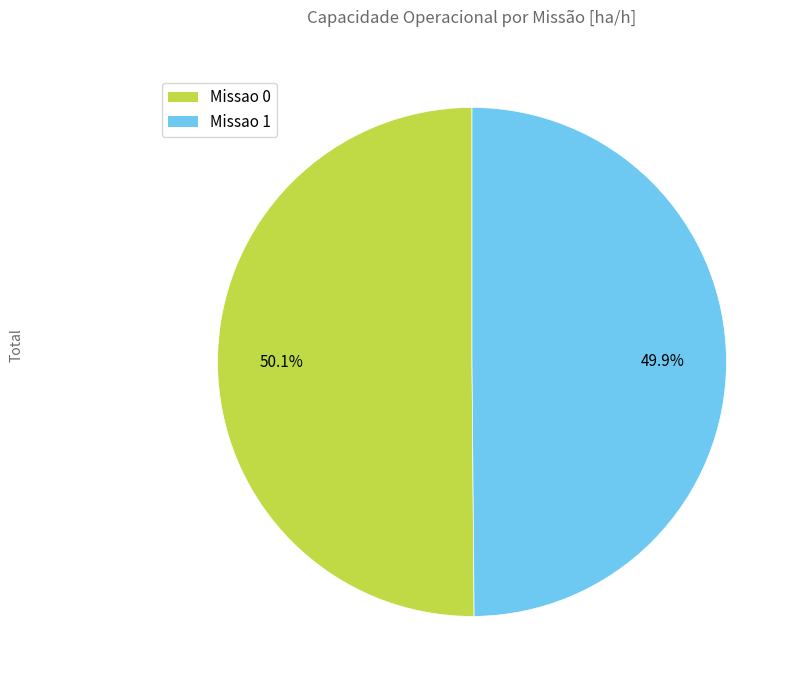

How many slices are in this pie chart?

2